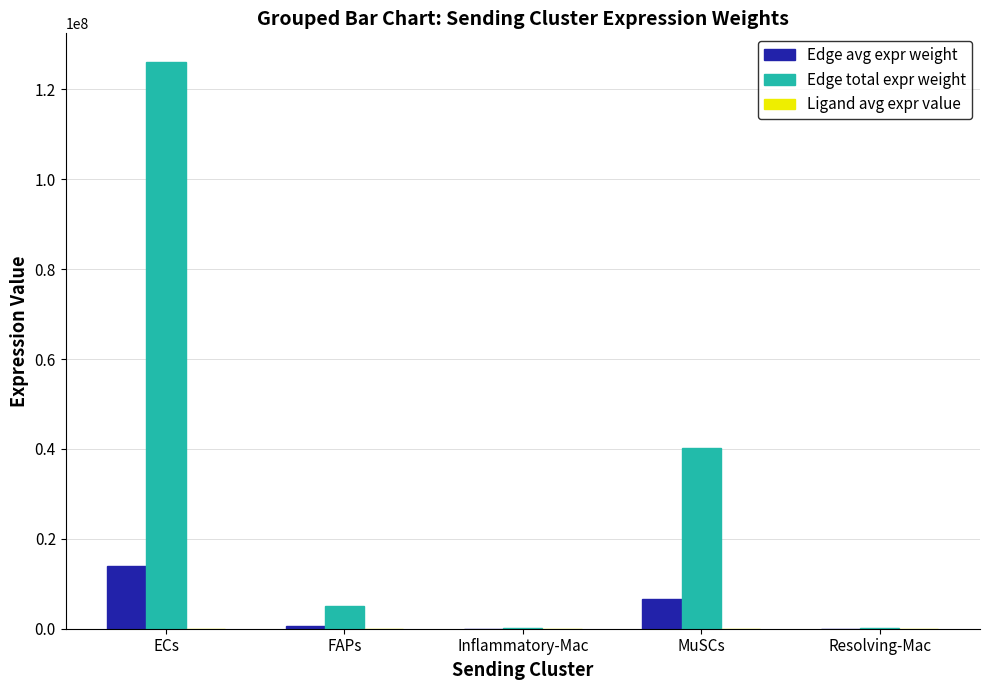

Which series changed the most between FAPs and MuSCs?

Edge total expr weight